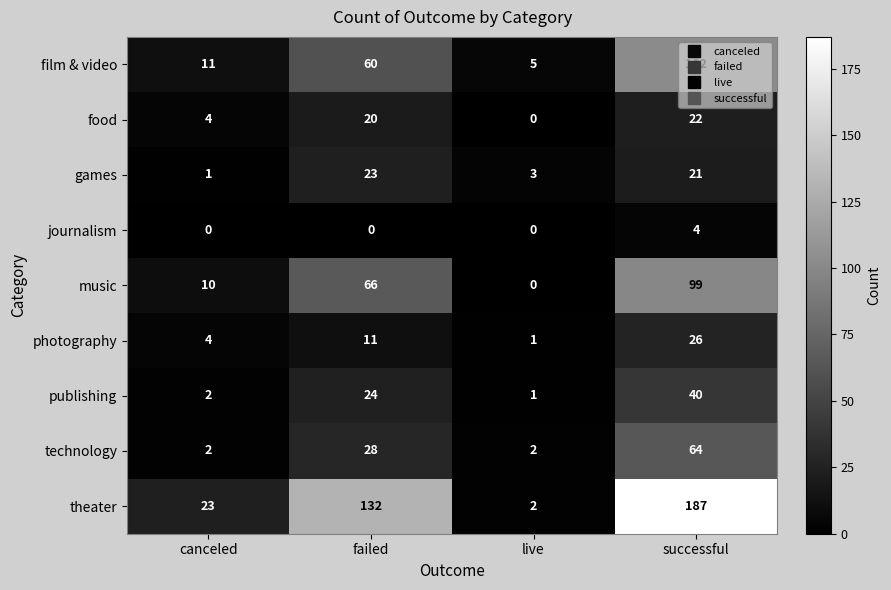

Which series has the widest spread of values?

theater